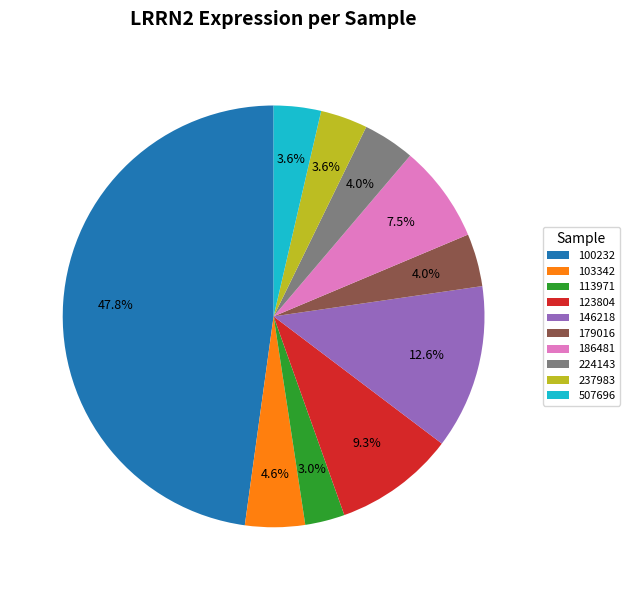

To the nearest percent, what portion does 507696 represent?

4%